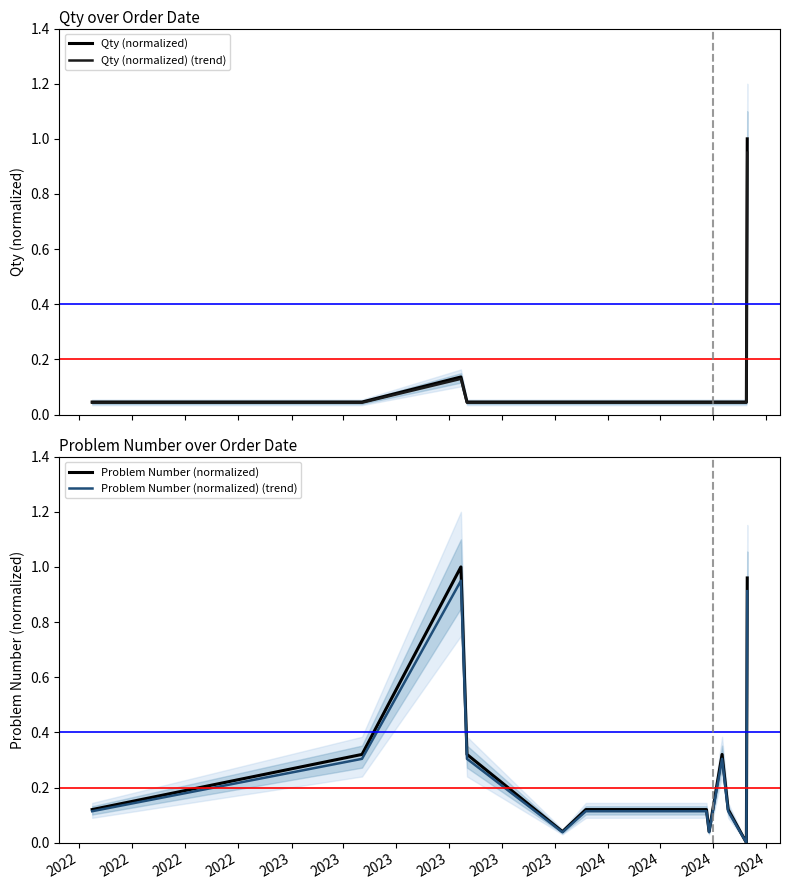

The value of Qty (normalized) at 2024 is 0.0. True or false?

True